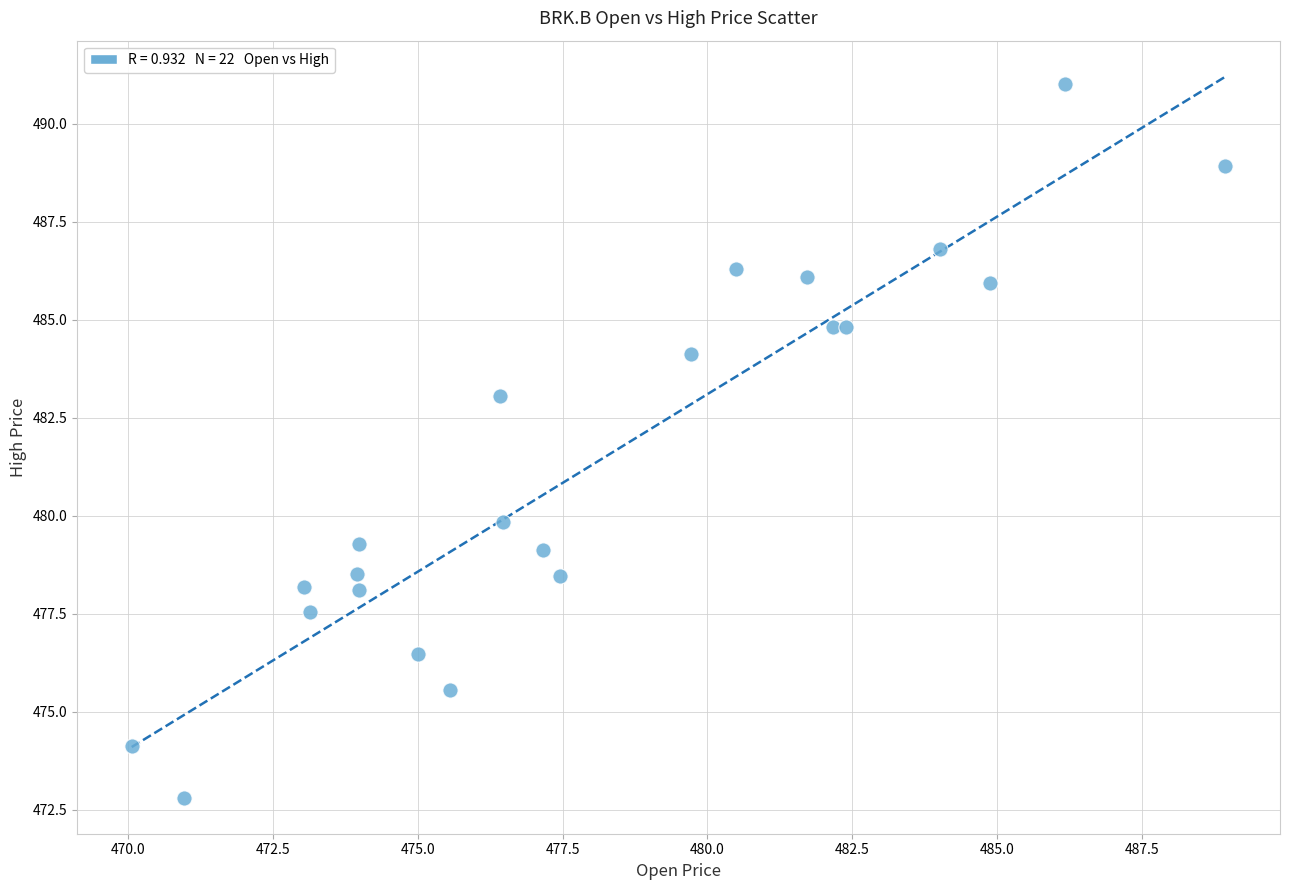

What Y value in the scatter plot is closest to 481?

479.8